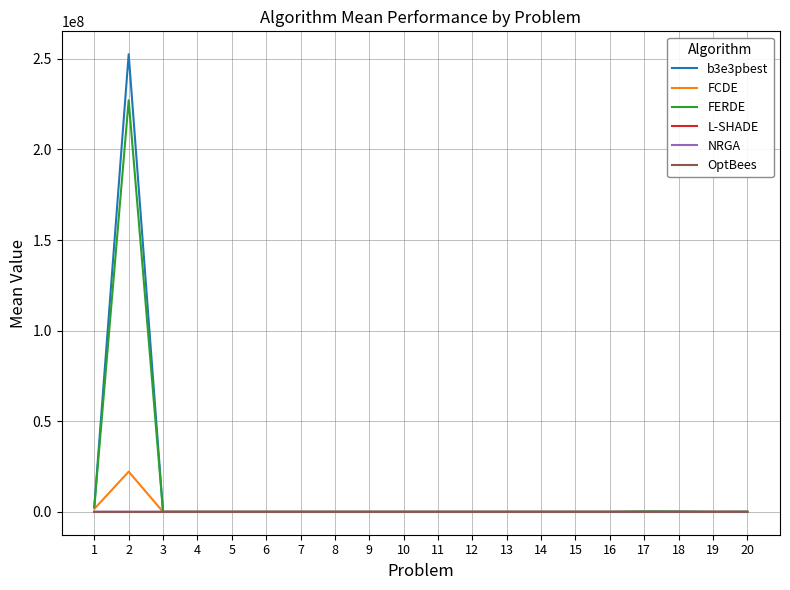

Which series has the largest range (max minus min)?

b3e3pbest